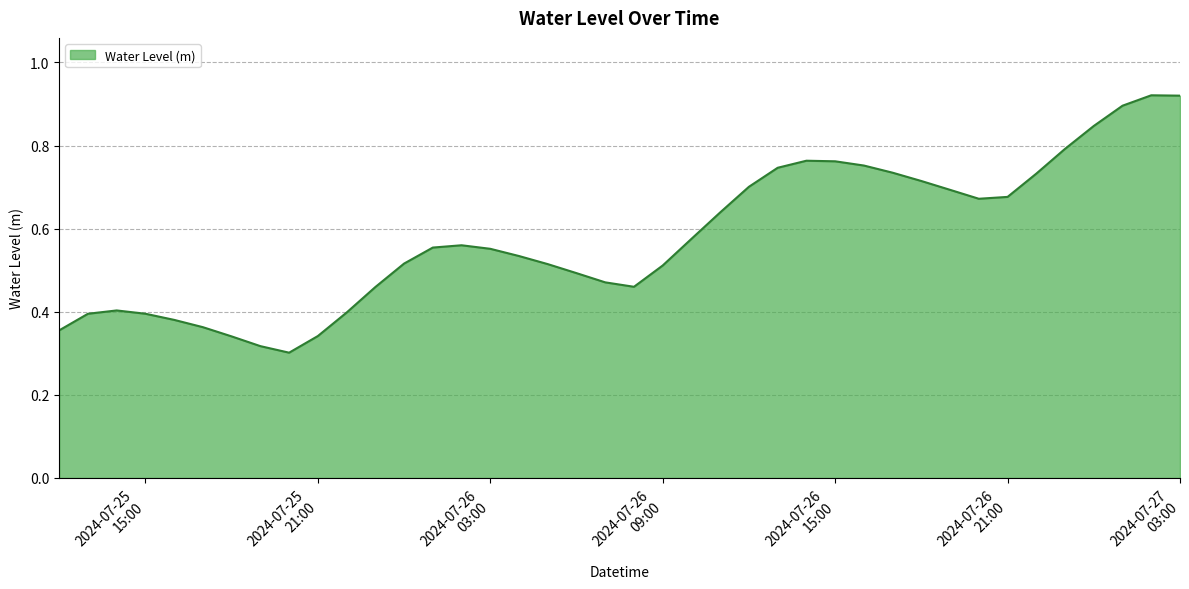

Rank the categories by value from lowest to highest.

2024-07-25 20:00:00, 2024-07-25 19:00:00, 2024-07-25 18:00:00, 2024-07-25 21:00:00, 2024-07-25 12:00:00, 2024-07-25 17:00:00, 2024-07-25 16:00:00, 2024-07-25 13:00:00, 2024-07-25 15:00:00, 2024-07-25 22:00:00, 2024-07-25 14:00:00, 2024-07-25 23:00:00, 2024-07-26 08:00:00, 2024-07-26 07:00:00, 2024-07-26 06:00:00, 2024-07-26 09:00:00, 2024-07-26 05:00:00, 2024-07-26 00:00:00, 2024-07-26 04:00:00, 2024-07-26 03:00:00, 2024-07-26 01:00:00, 2024-07-26 02:00:00, 2024-07-26 10:00:00, 2024-07-26 11:00:00, 2024-07-26 20:00:00, 2024-07-26 21:00:00, 2024-07-26 19:00:00, 2024-07-26 12:00:00, 2024-07-26 18:00:00, 2024-07-26 22:00:00, 2024-07-26 17:00:00, 2024-07-26 13:00:00, 2024-07-26 16:00:00, 2024-07-26 15:00:00, 2024-07-26 14:00:00, 2024-07-26 23:00:00, 2024-07-27 00:00:00, 2024-07-27 01:00:00, 2024-07-27 03:00:00, 2024-07-27 02:00:00